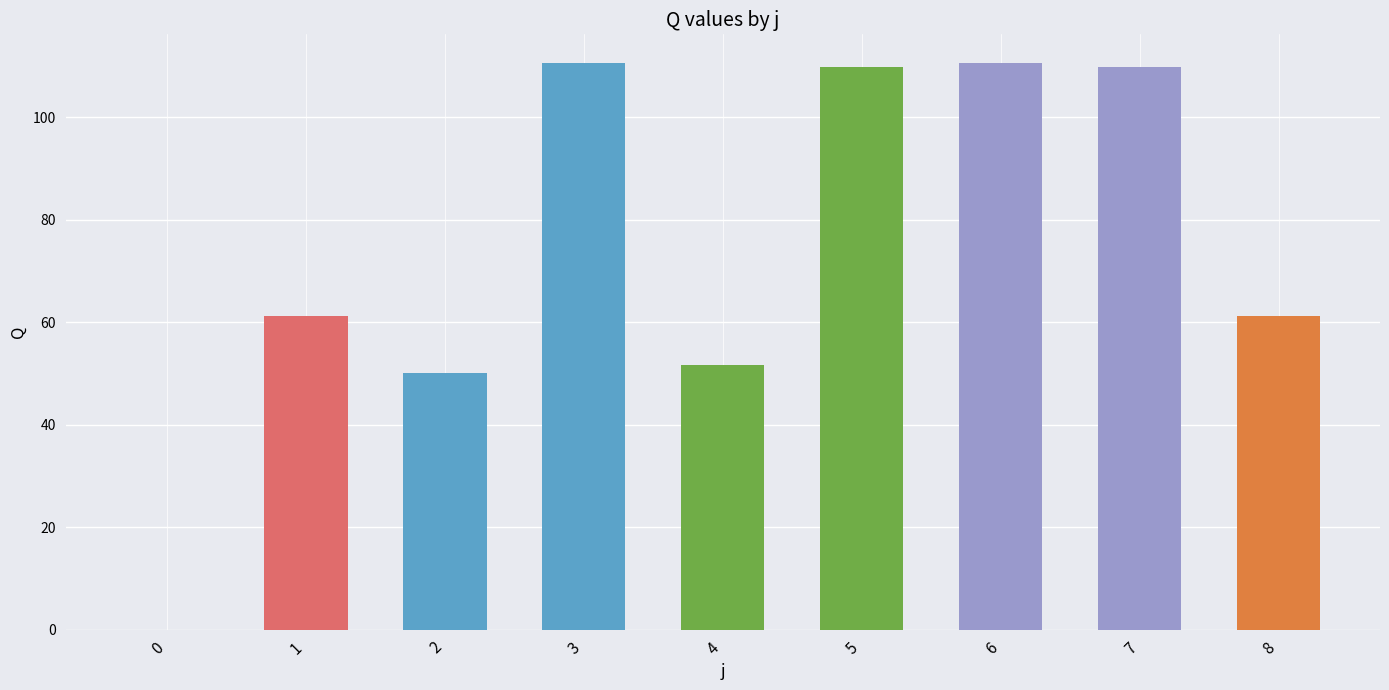

True or false: the data shows 52.7 at 5.

False